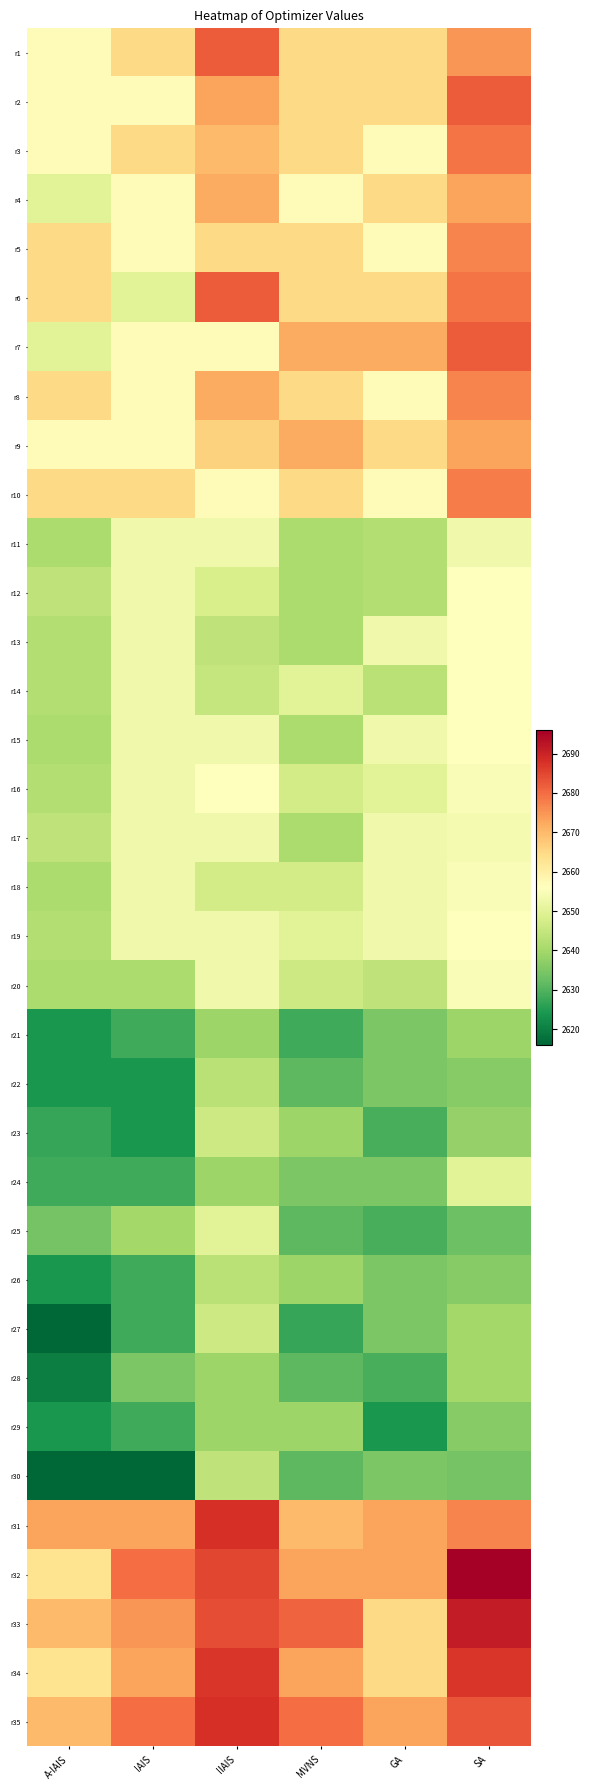

At SA, list the series in order from largest to smallest.

r32, r33, r34, r35, r2, r7, r3, r6, r10, r5, r8, r31, r1, r4, r9, r12, r13, r14, r15, r19, r16, r18, r20, r17, r11, r24, r27, r28, r21, r23, r22, r26, r29, r30, r25